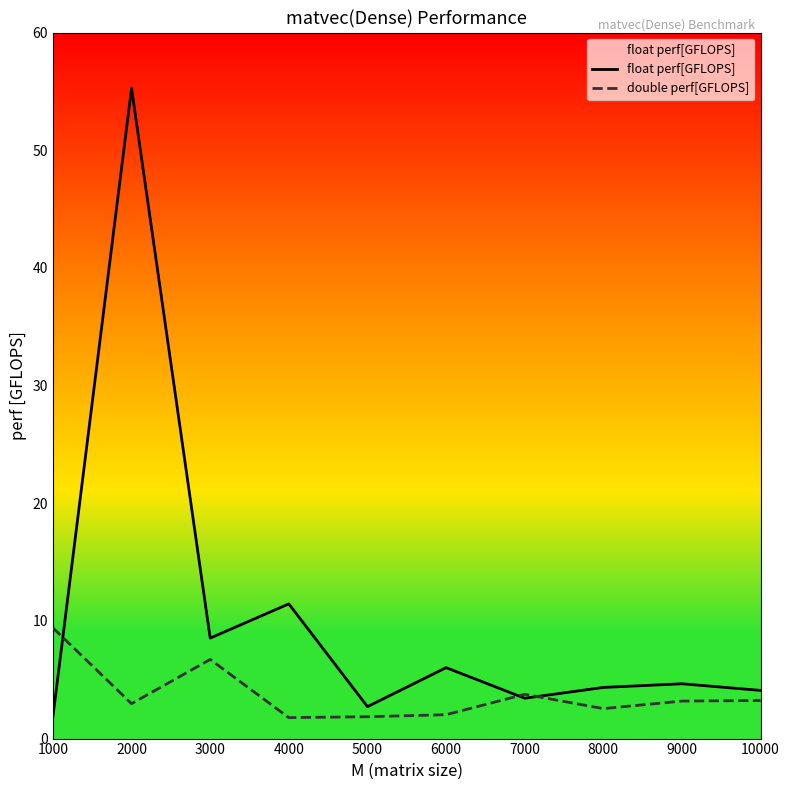

How many interior local valleys does the double perf[GFLOPS] series have?

3